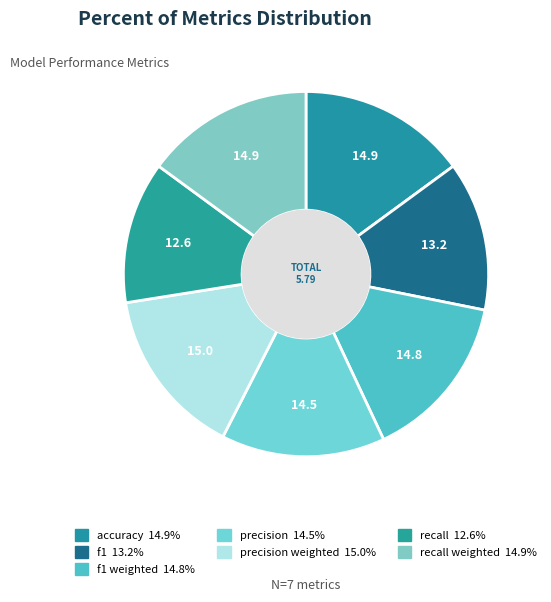

Count the number of slices in the pie.

7